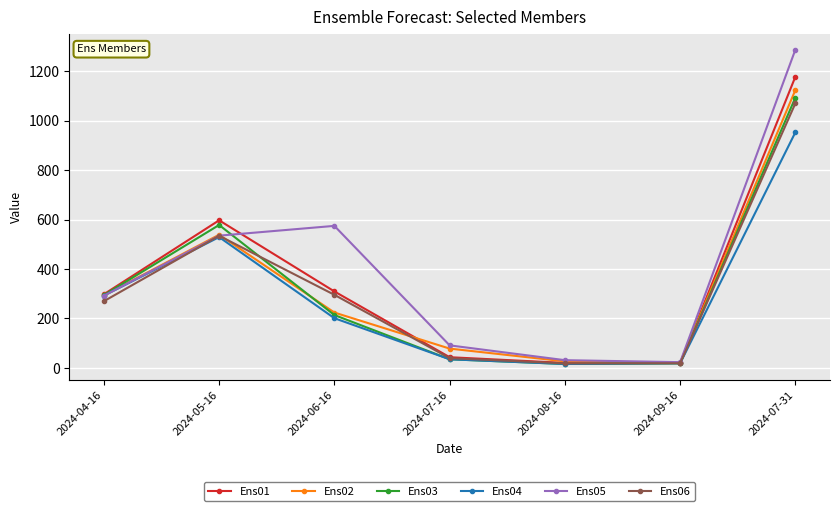

What is the highest value of the Ens04 series?

953.2